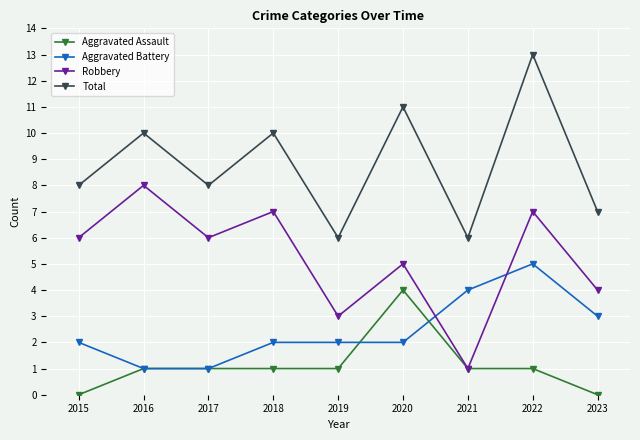

True or false: Total and Robbery intersect in this chart.

False